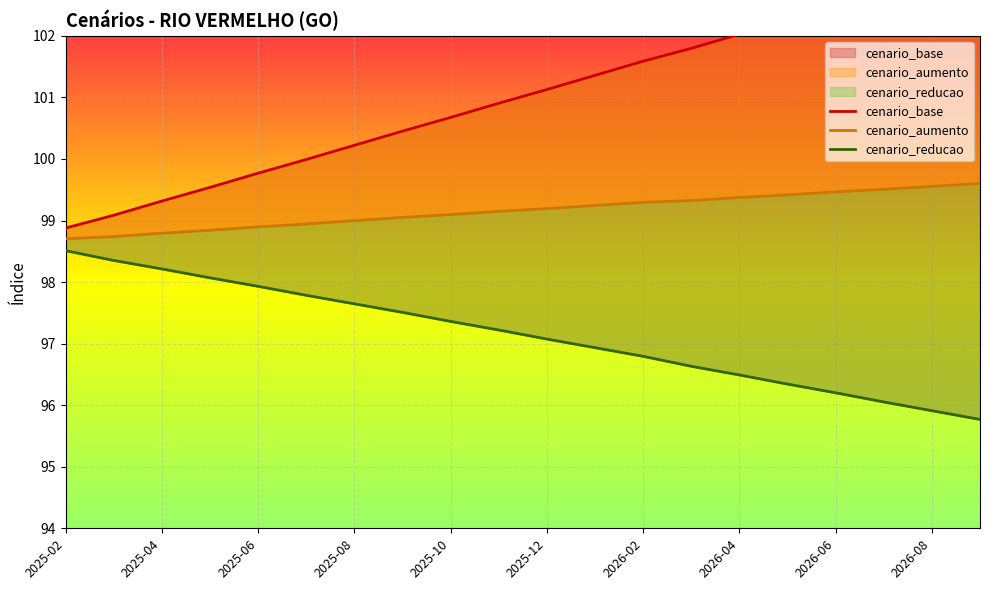

How many lines are shown in the chart?

3